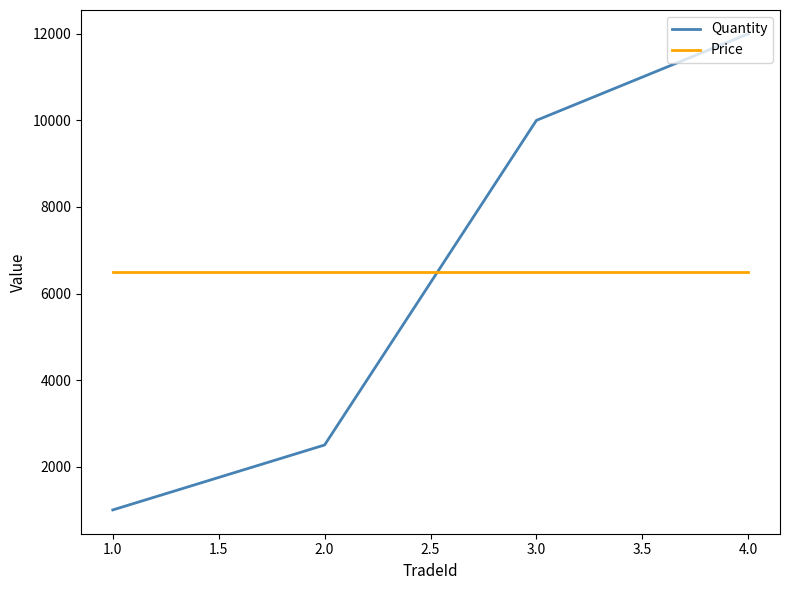

True or false: Price and Quantity intersect in this chart.

True